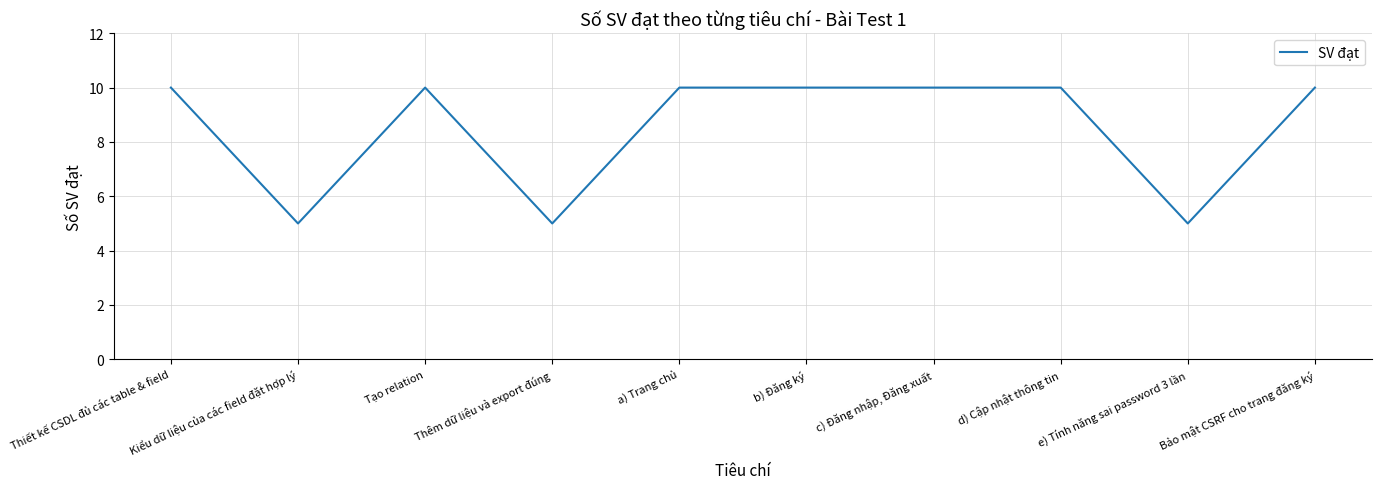

The value at e) Tính năng sai password 3 lần is 5. True or false?

True